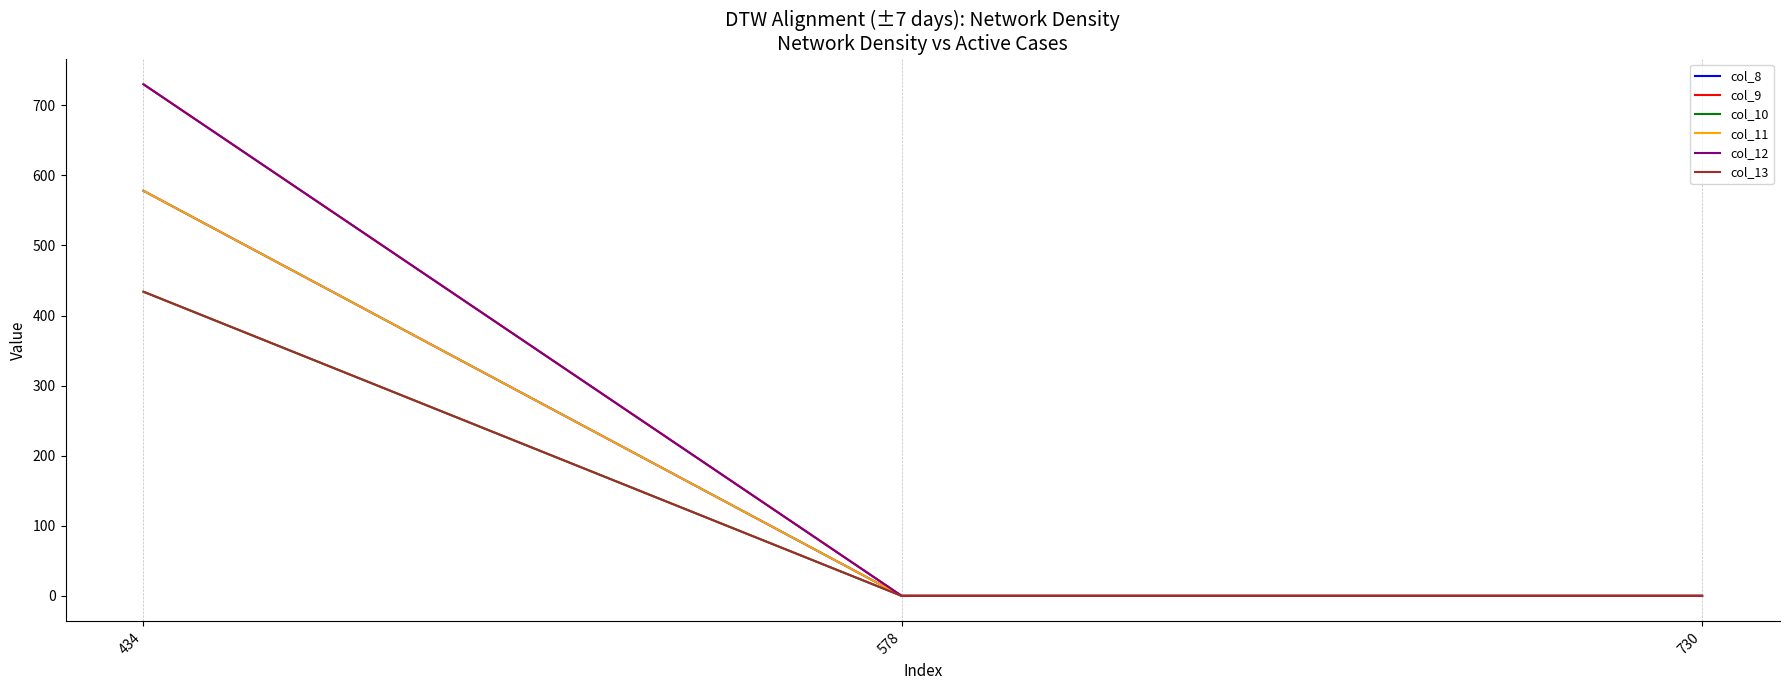

Does the chart have visible grid lines?

No